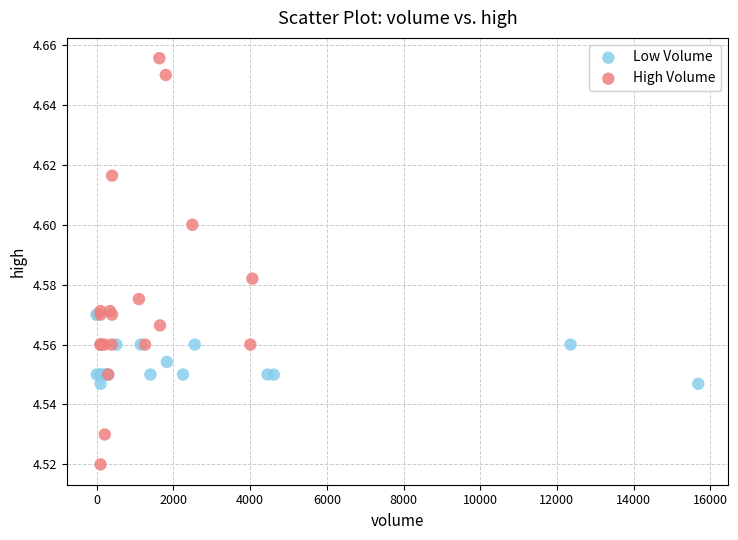

Which series has the widest spread of Y values?

High Volume